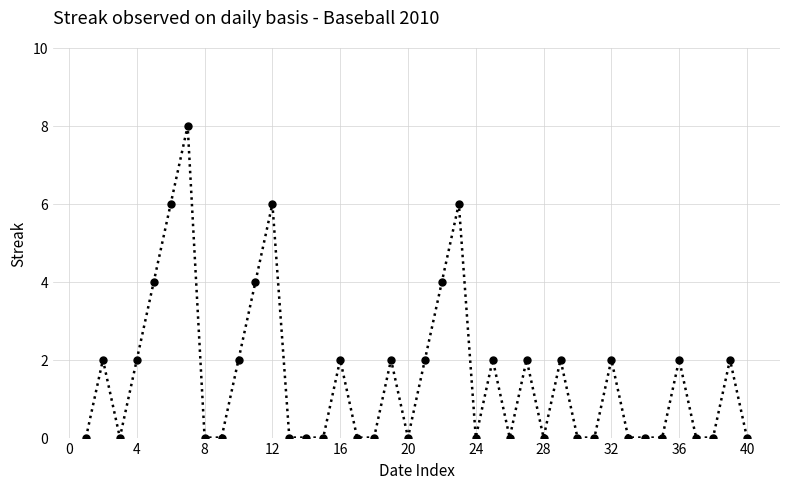

What is the greatest value displayed?

8